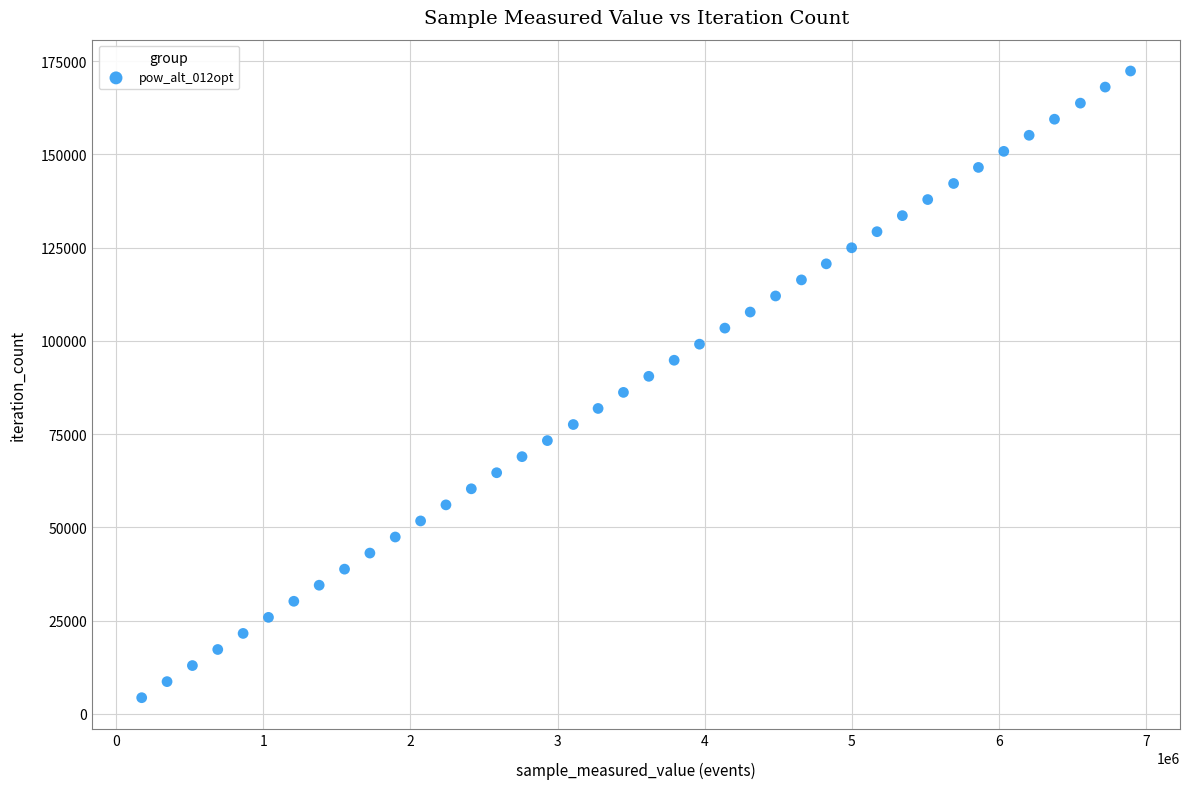

What is the range of Y values (max minus min)?

168012